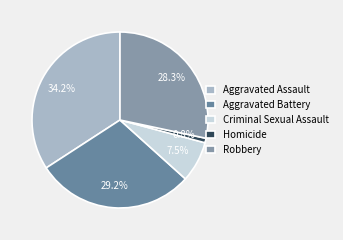

How many segments does this pie chart have?

5